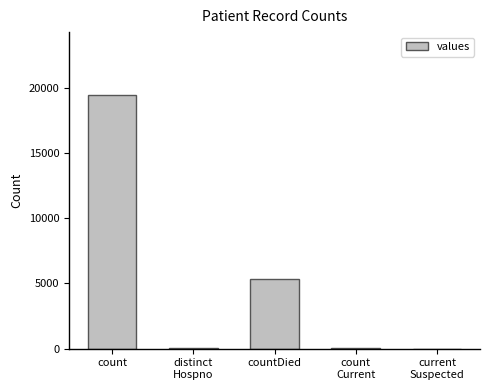

At which category does the chart reach its peak across all series?

count